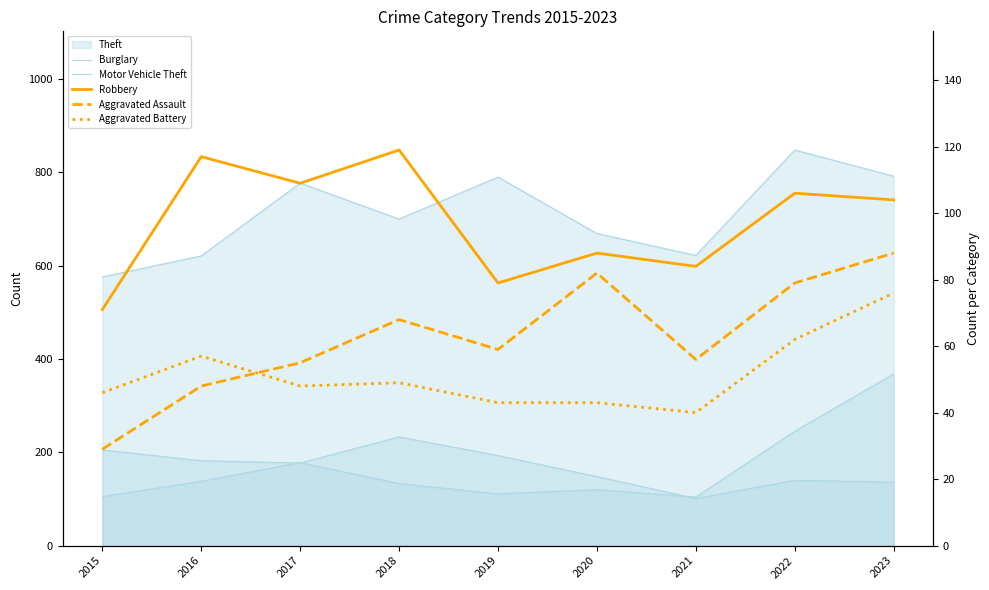

Is the value of Aggravated Assault at 2017 greater than the value of Burglary at 2017?

No